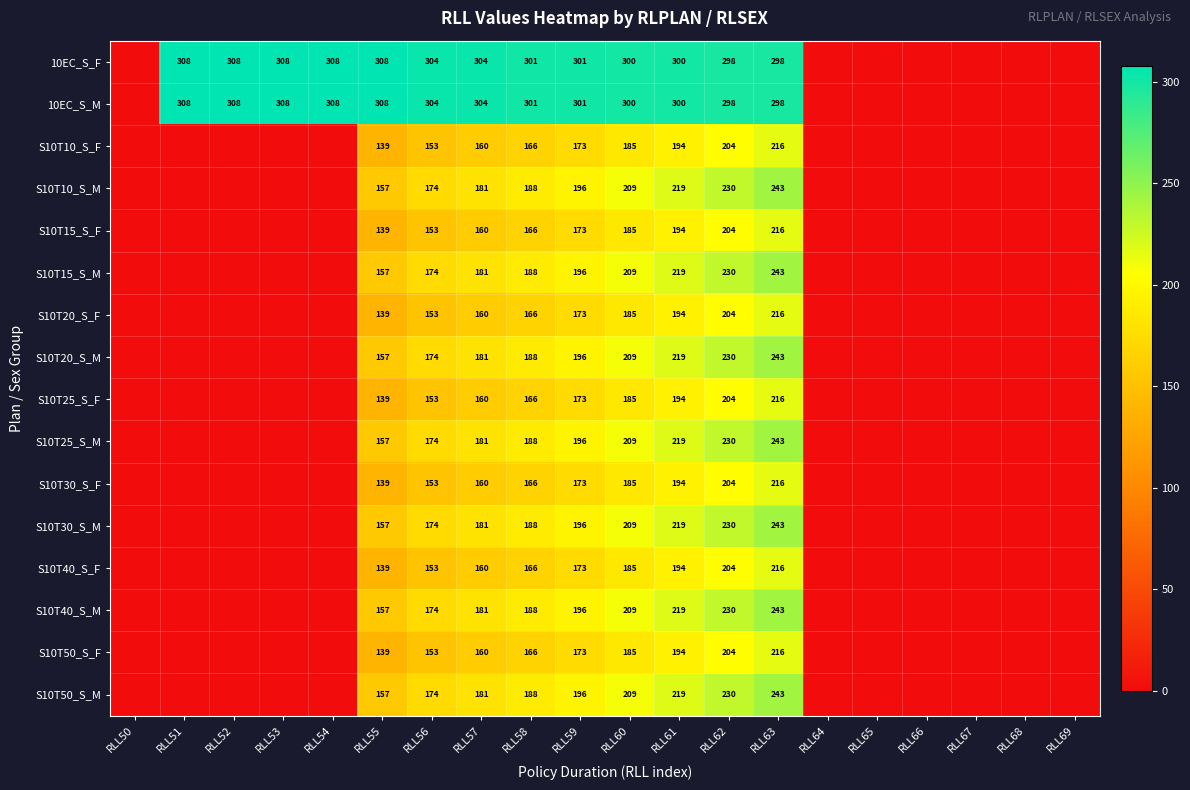

What is the total value across all series at RLL63?

3809